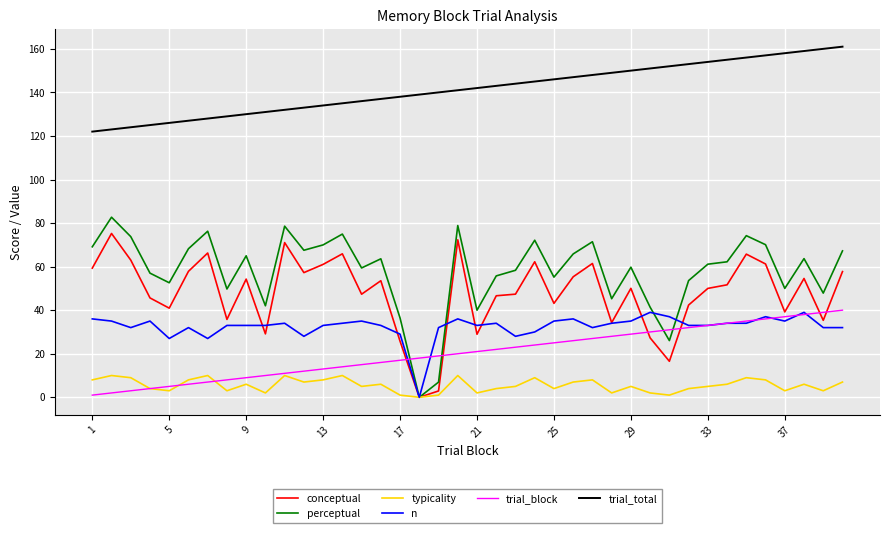

Which series has the widest spread of values?

perceptual